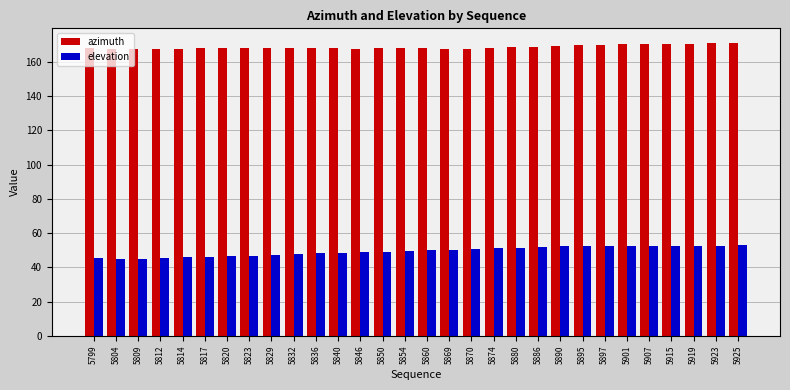

Is it true that azimuth equals 105.0 at 5814?

False